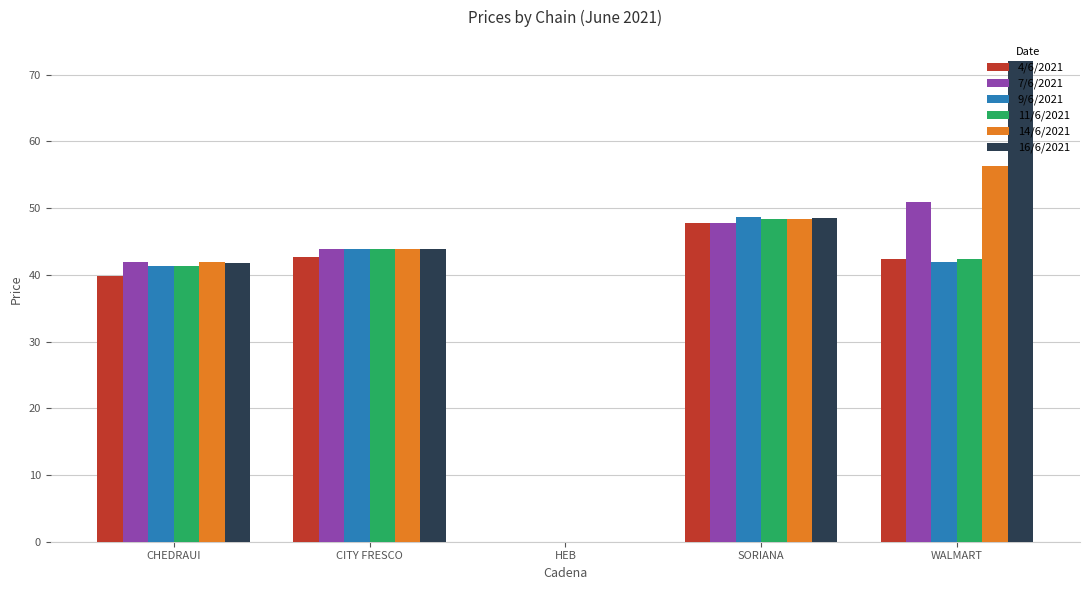

What is the average value of the 11/6/2021 series?

35.2